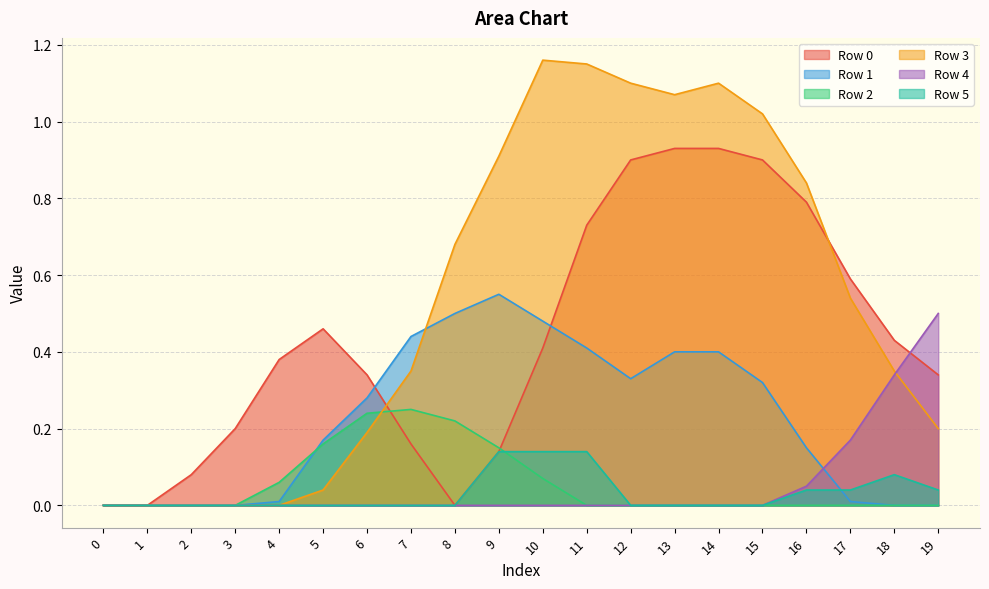

Reading left to right, extract all data points from this chart.

Row 0: 0.0	0.0	0.1	0.2	0.4	0.5	0.3	0.2	0.0	0.1	0.4	0.7	0.9	0.9	0.9	0.9	0.8	0.6	0.4	0.3
Row 1: 0.0	0.0	0.0	0.0	0.0	0.2	0.3	0.4	0.5	0.6	0.5	0.4	0.3	0.4	0.4	0.3	0.1	0.0	0.0	0.0
Row 2: 0.0	0.0	0.0	0.0	0.1	0.2	0.2	0.2	0.2	0.1	0.1	0.0	0.0	0.0	0.0	0.0	0.0	0.0	0.0	0.0
Row 3: 0.0	0.0	0.0	0.0	0.0	0.0	0.2	0.3	0.7	0.9	1.2	1.1	1.1	1.1	1.1	1.0	0.8	0.5	0.3	0.2
Row 4: 0.0	0.0	0.0	0.0	0.0	0.0	0.0	0.0	0.0	0.0	0.0	0.0	0.0	0.0	0.0	0.0	0.1	0.2	0.3	0.5
Row 5: 0.0	0.0	0.0	0.0	0.0	0.0	0.0	0.0	0.0	0.1	0.1	0.1	0.0	0.0	0.0	0.0	0.0	0.0	0.1	0.0